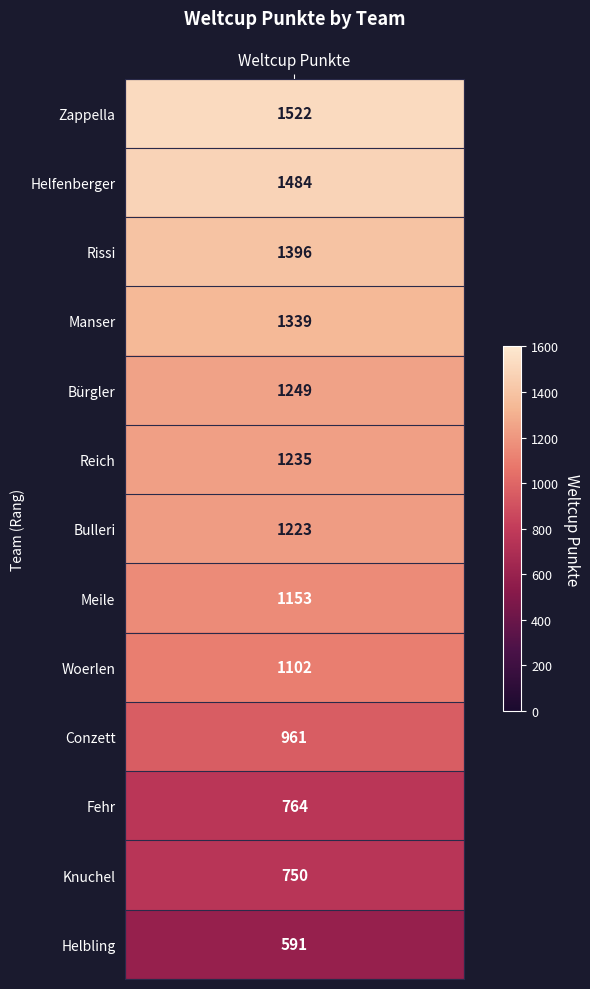

Which has a higher value, Bürgler or Woerlen?

Bürgler